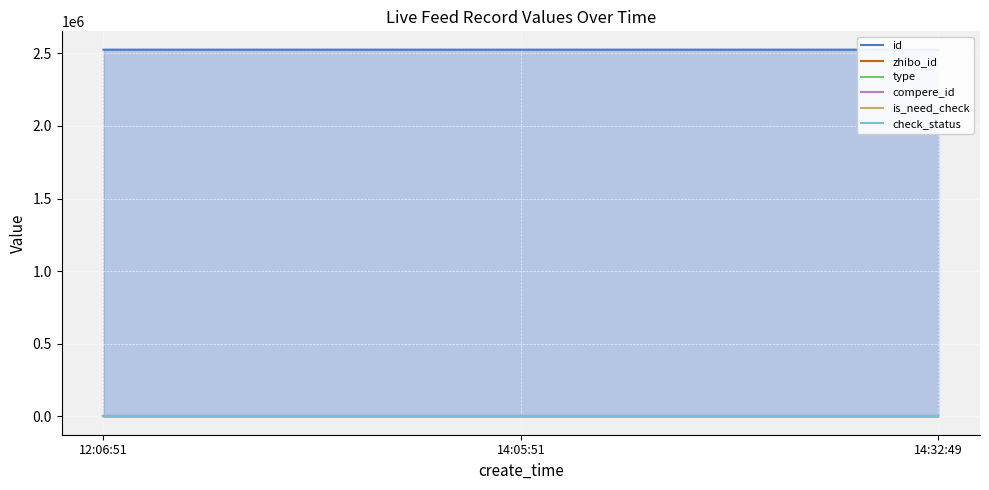

Between 12:06:51 and 14:32:49, which series saw the biggest shift?

id